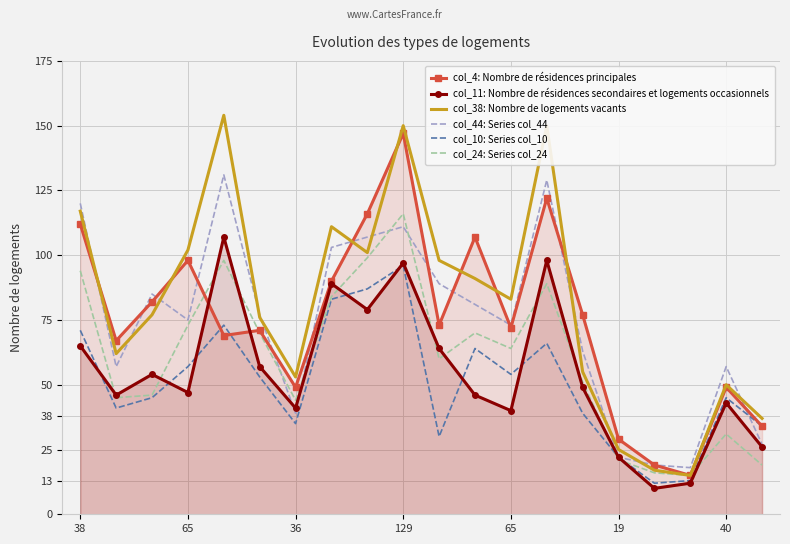

How many lines are shown in the chart?

6